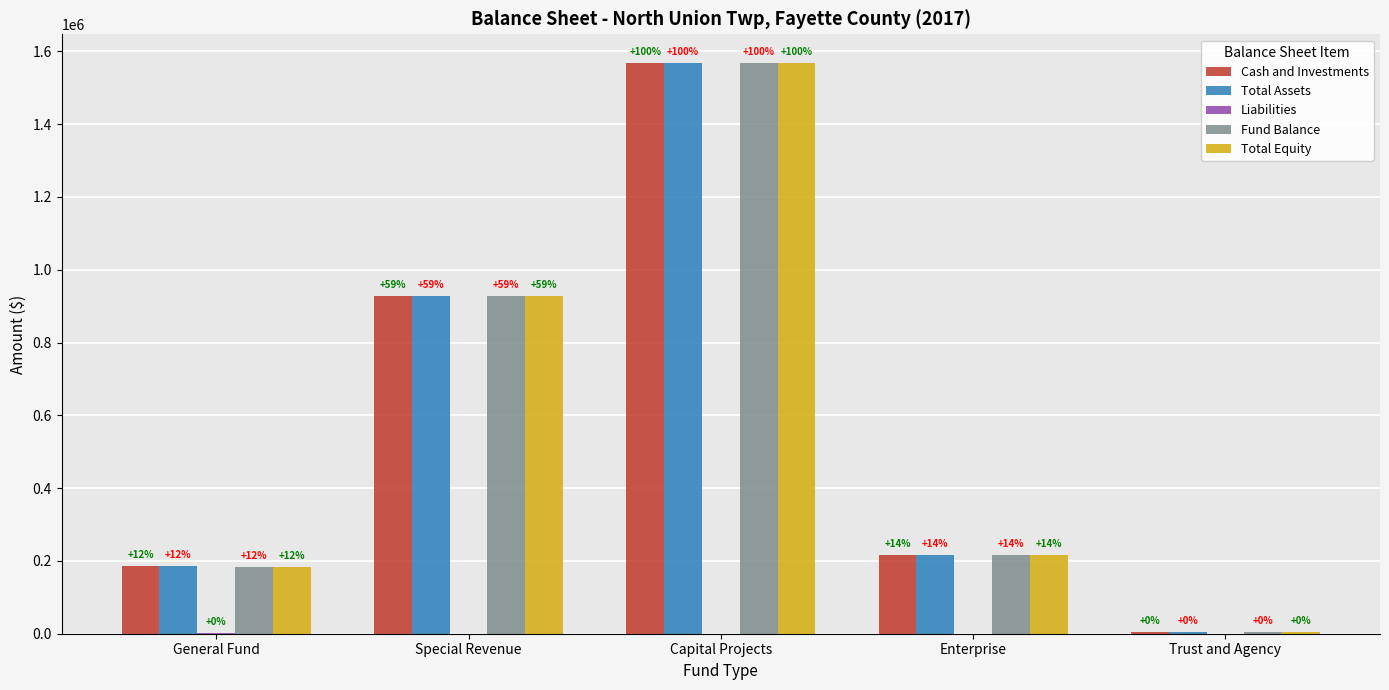

How many groups of bars are there?

5